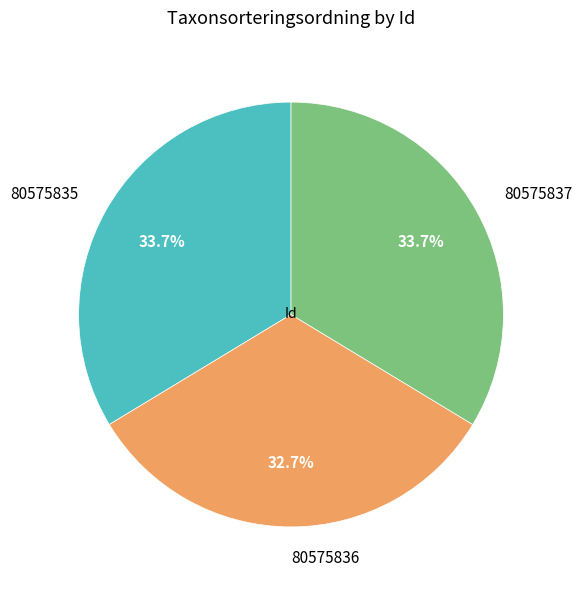

How many segments does this pie chart have?

3